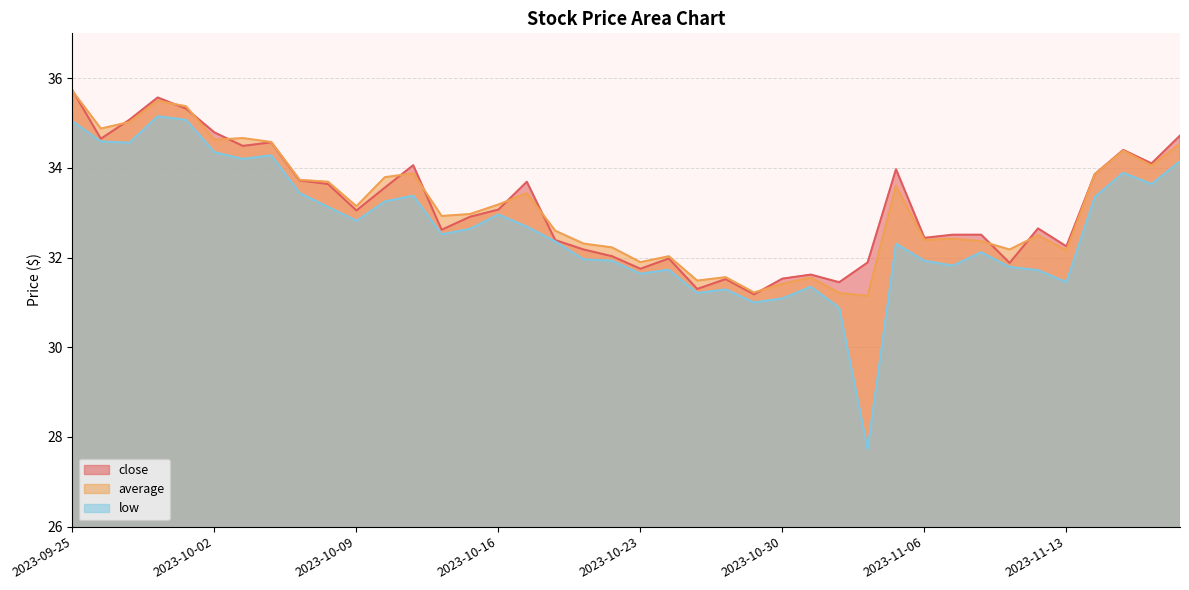

How many data points does each series have?

40